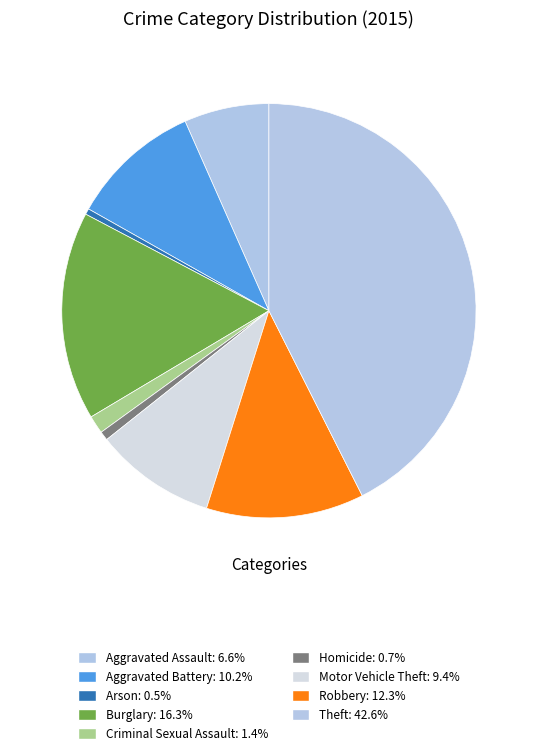

What percentage is the Aggravated Battery slice, to the nearest percent?

10%